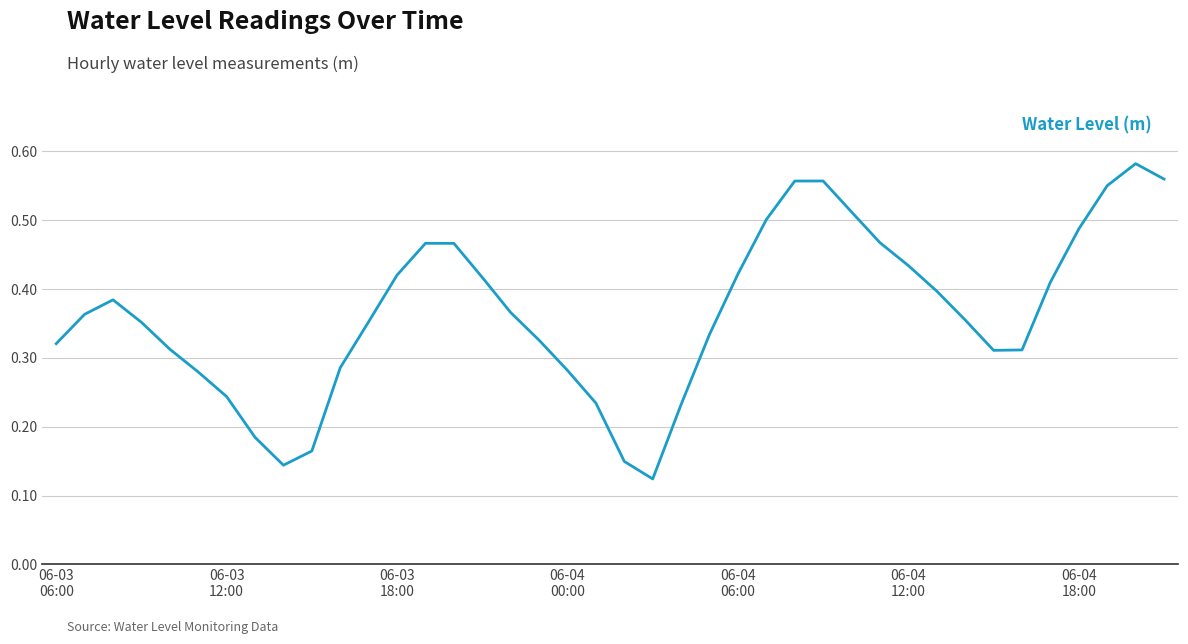

At which category does the chart reach its minimum across all series?

21